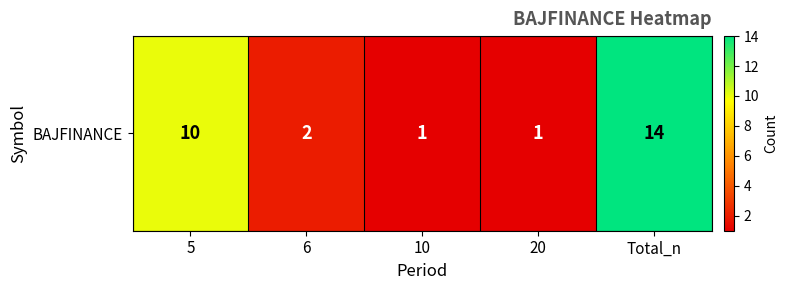

Which category has the highest value across all series?

Total_n